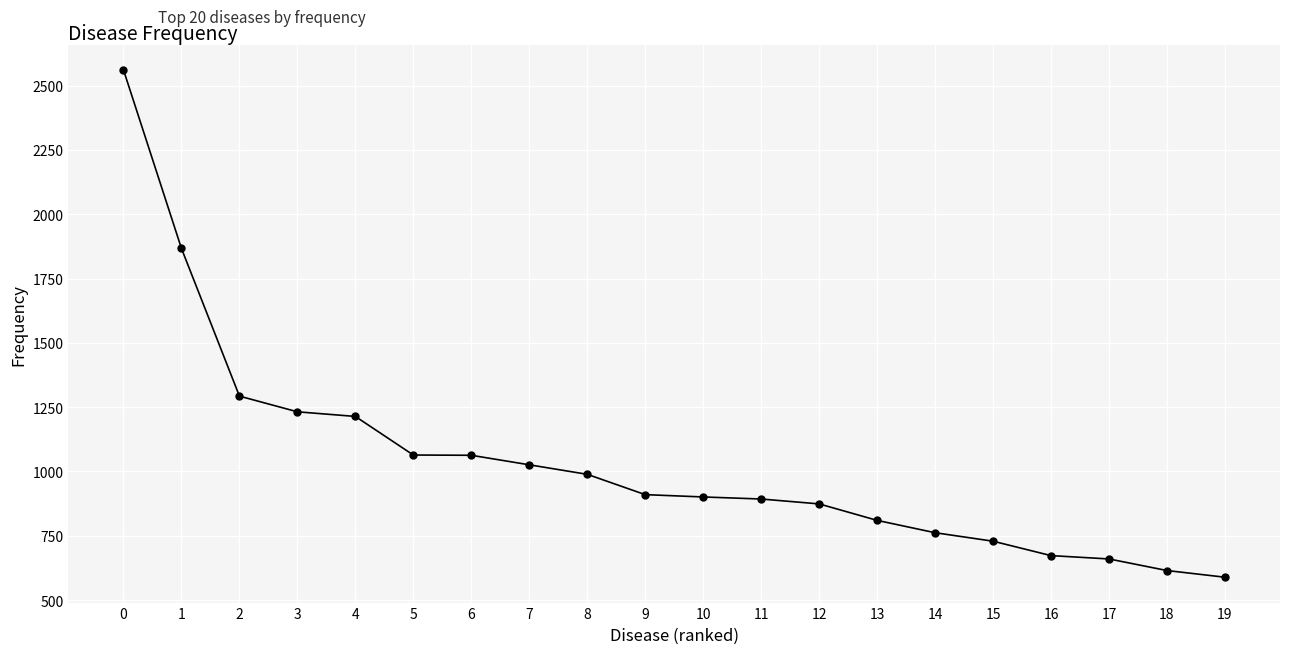

What is the value of the 2nd point from the left?

1867